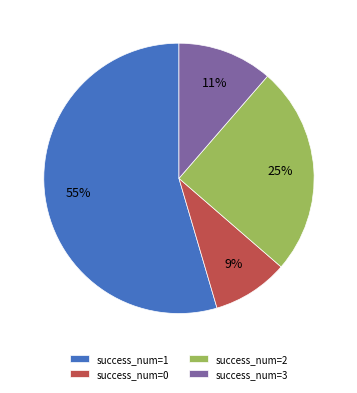

Which category has the biggest portion of the pie?

success_num=1